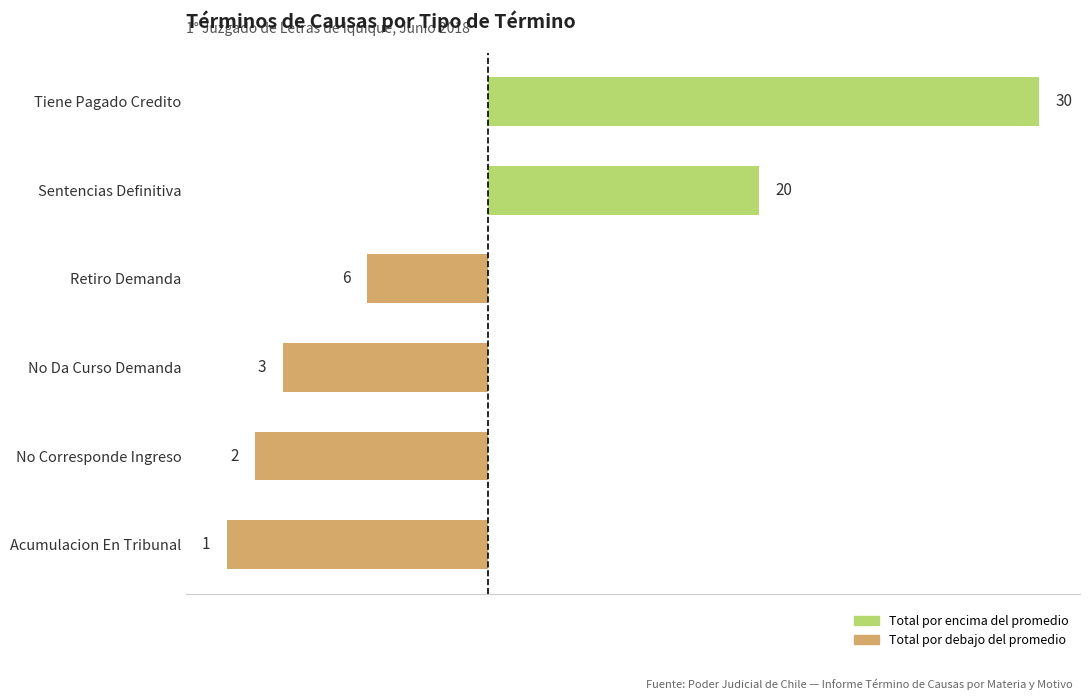

Are the bars horizontal?

Yes